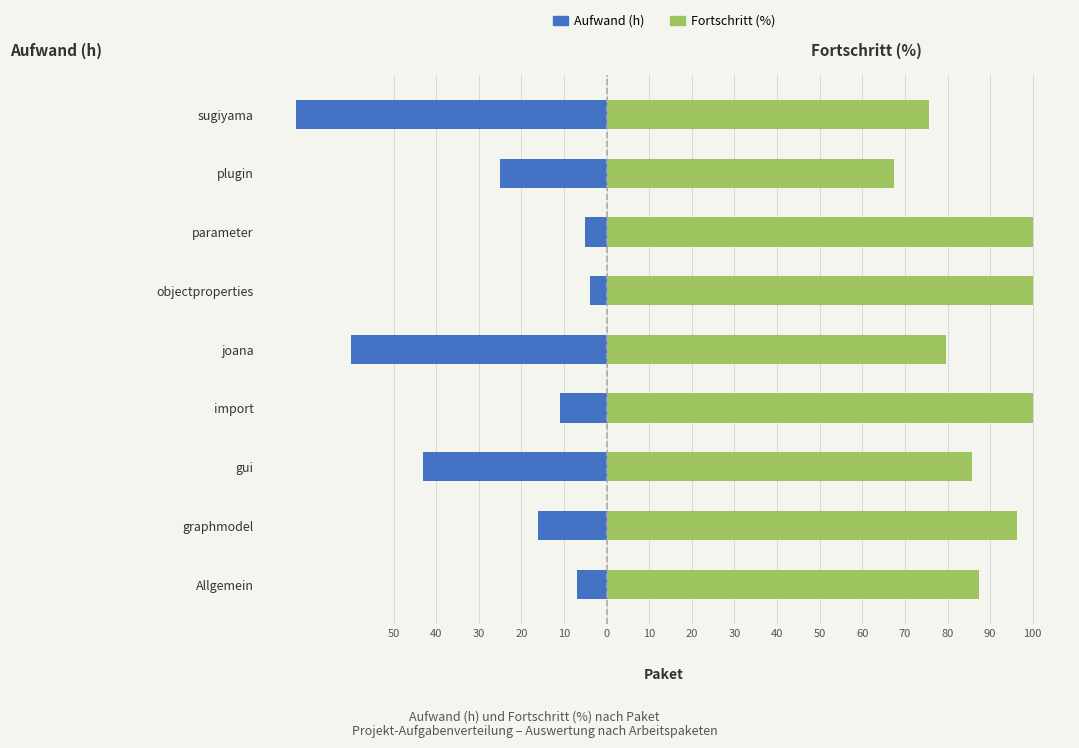

Which series has the largest range (max minus min)?

Aufwand (h)